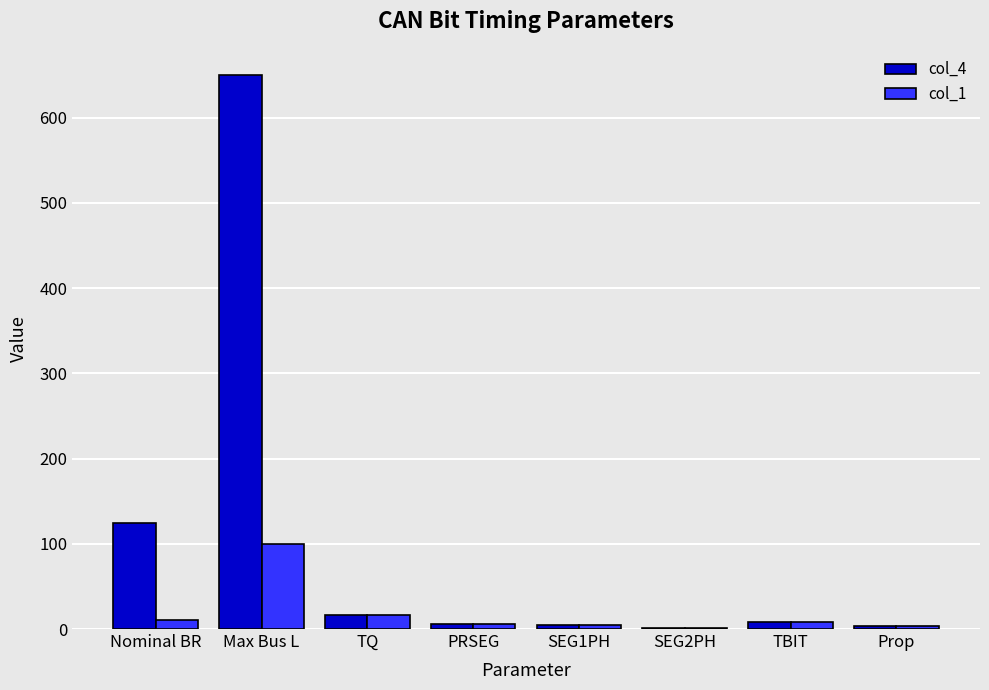

What is the greatest value displayed?

650